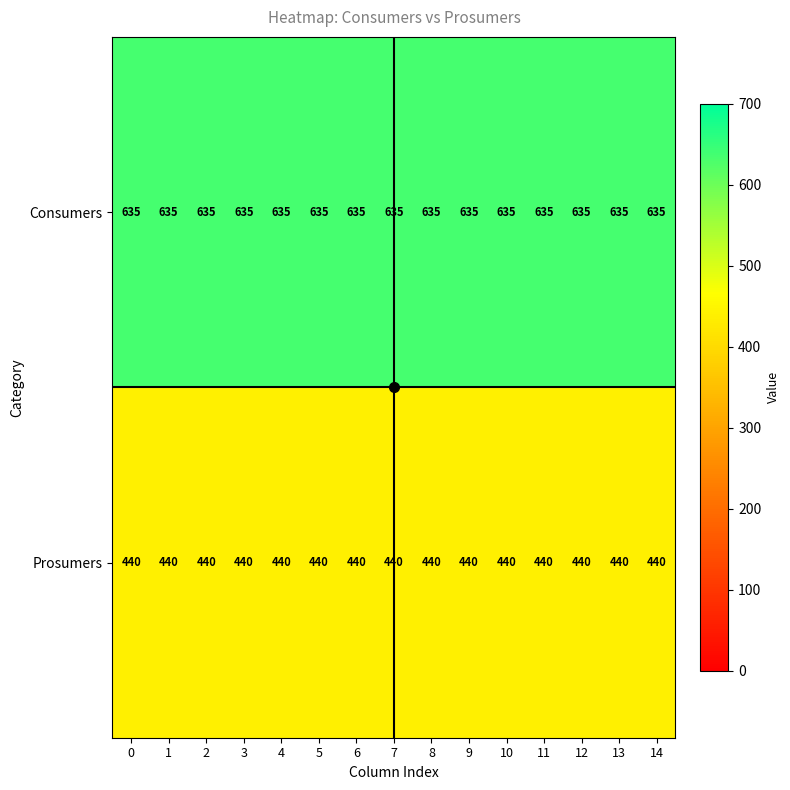

At how many categories does at least one series exceed 540?

15